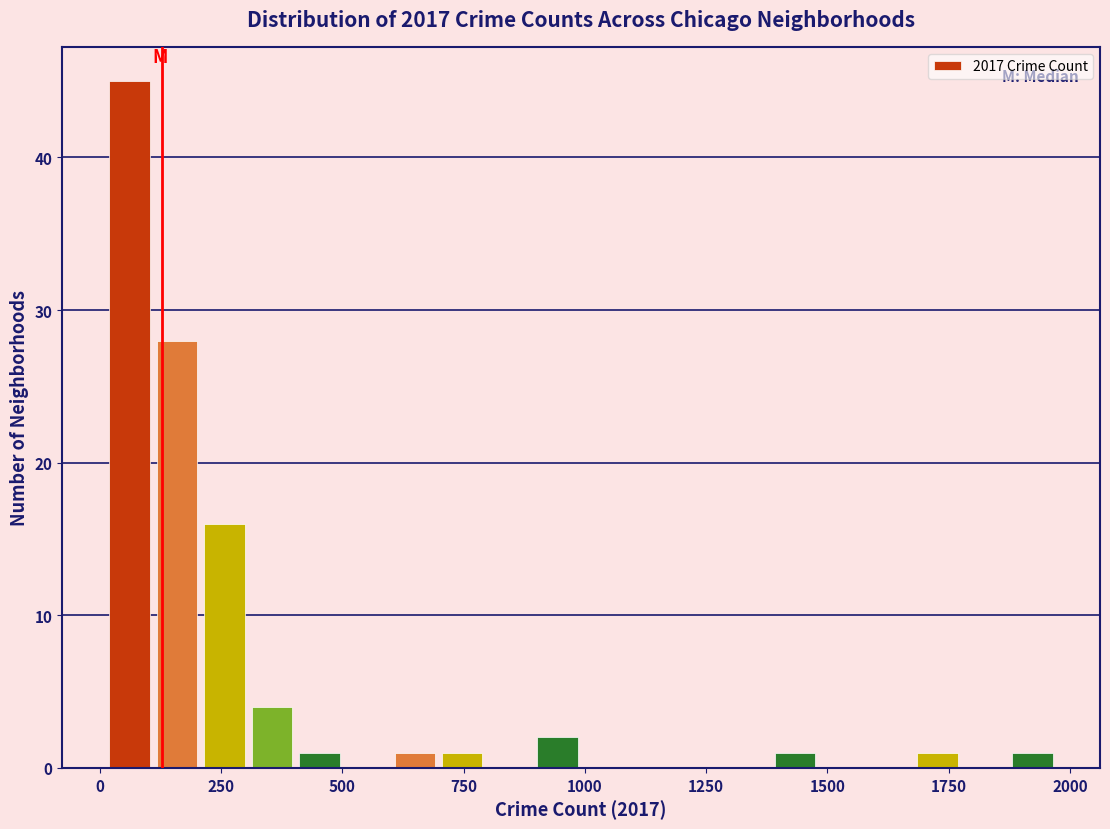

Around what value on the x-axis is the tallest bar? Give the approximate position of its centre, as read against the axis.

50